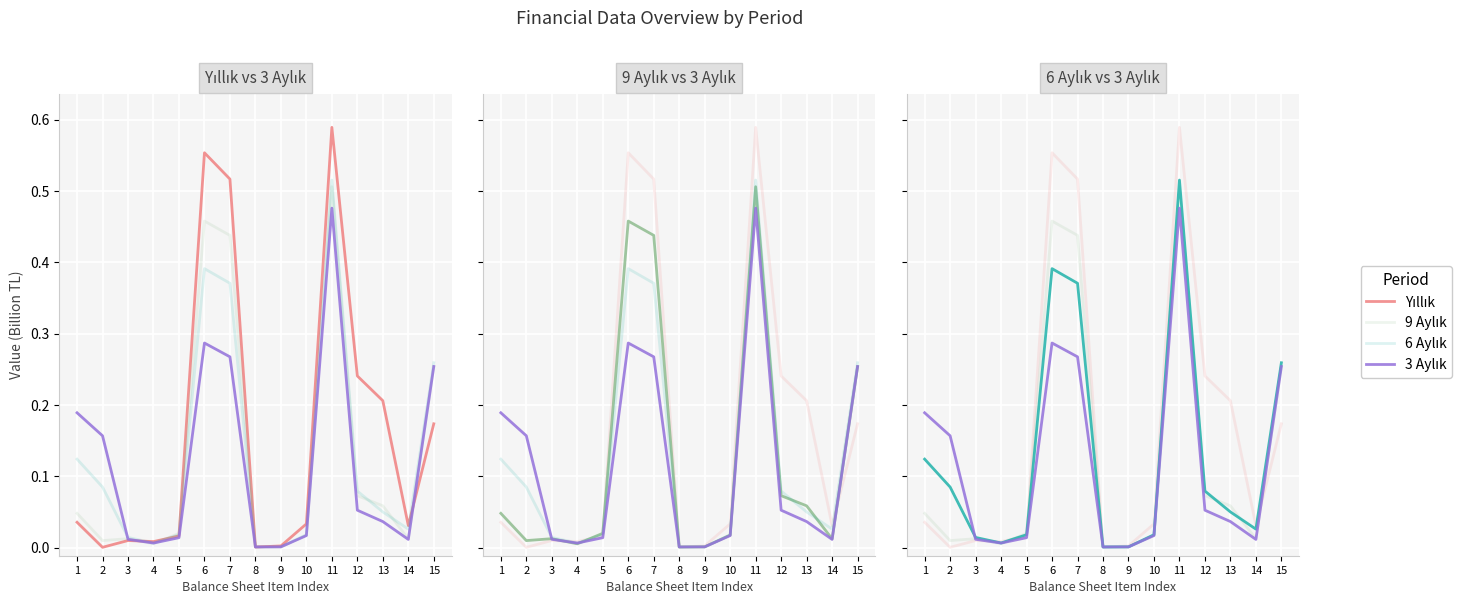

Which series has the largest total across all categories?

Yıllık